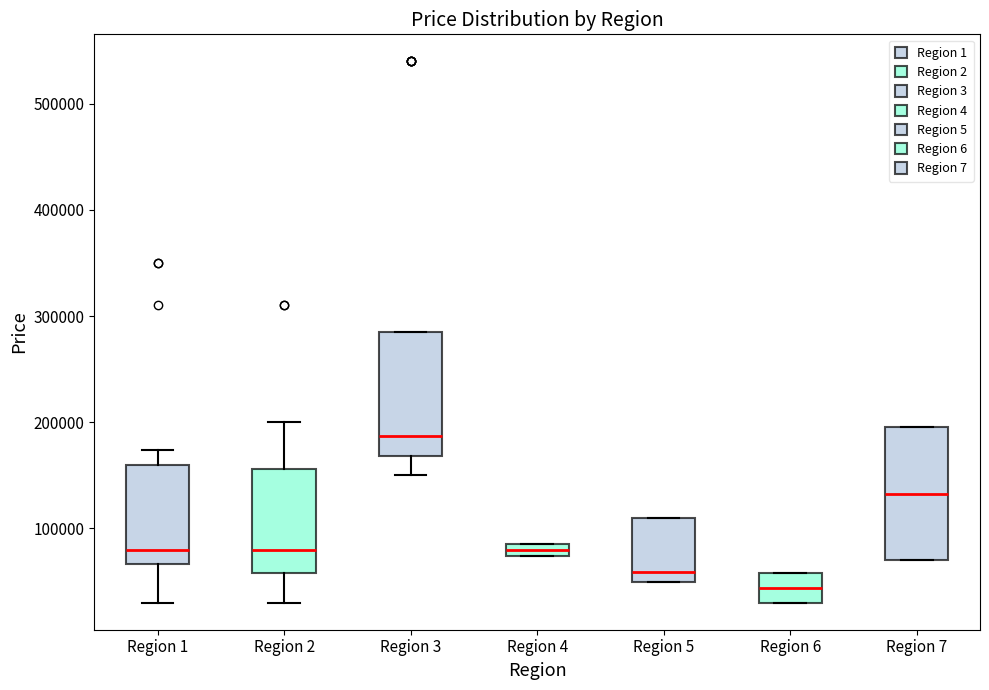

Which box's median line is the lowest?

Region 6